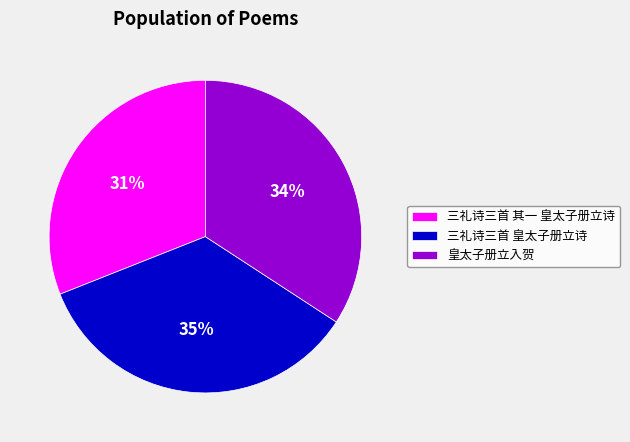

To the nearest percent, what percentage of the pie is 三礼诗三首 其一 皇太子册立诗?

31%